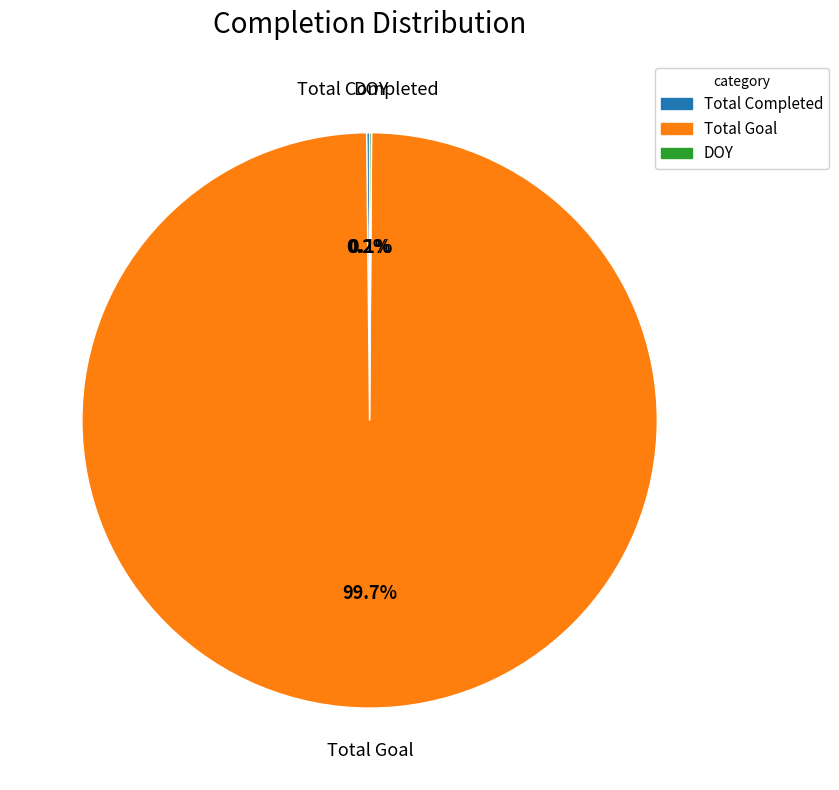

Which category has the biggest portion of the pie?

Total Goal